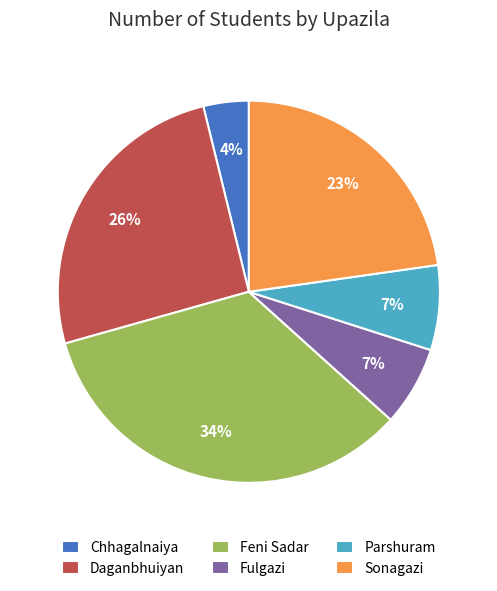

To the nearest percent, what is the average slice percentage?

17%